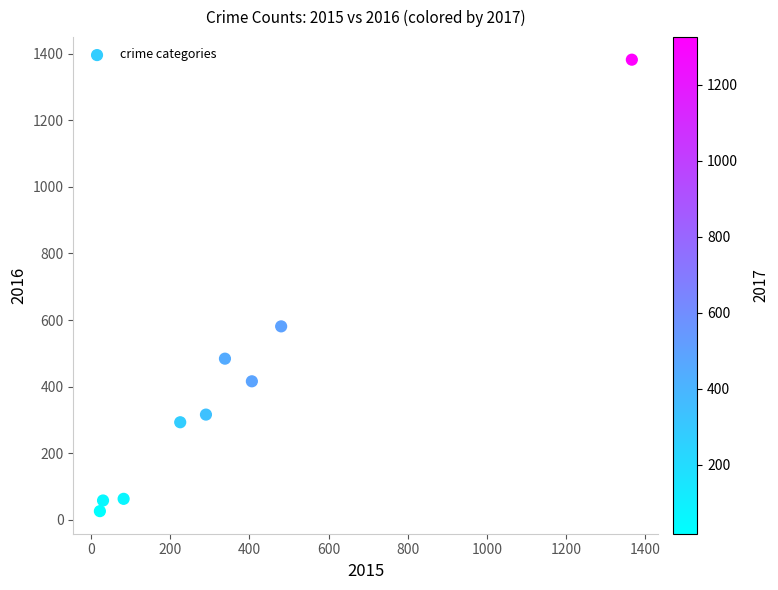

What is the range of X values (max minus min)?

1344